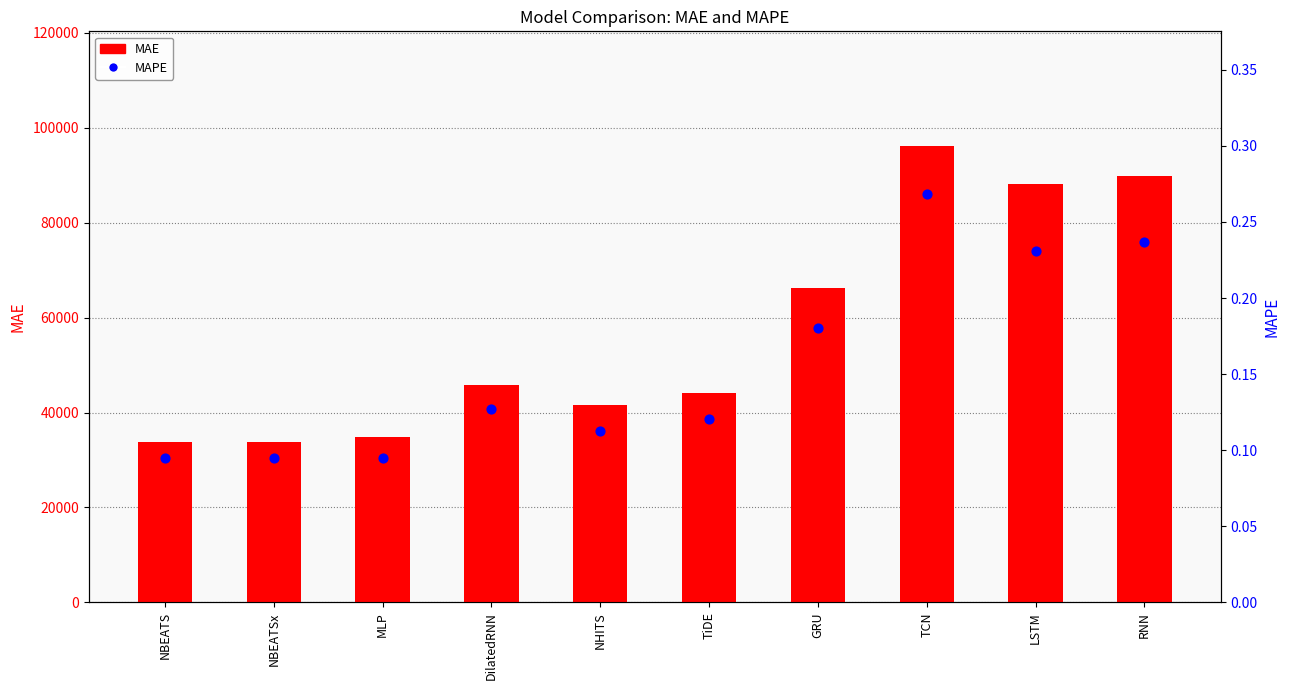

At which category is the sum across all series the highest?

TCN